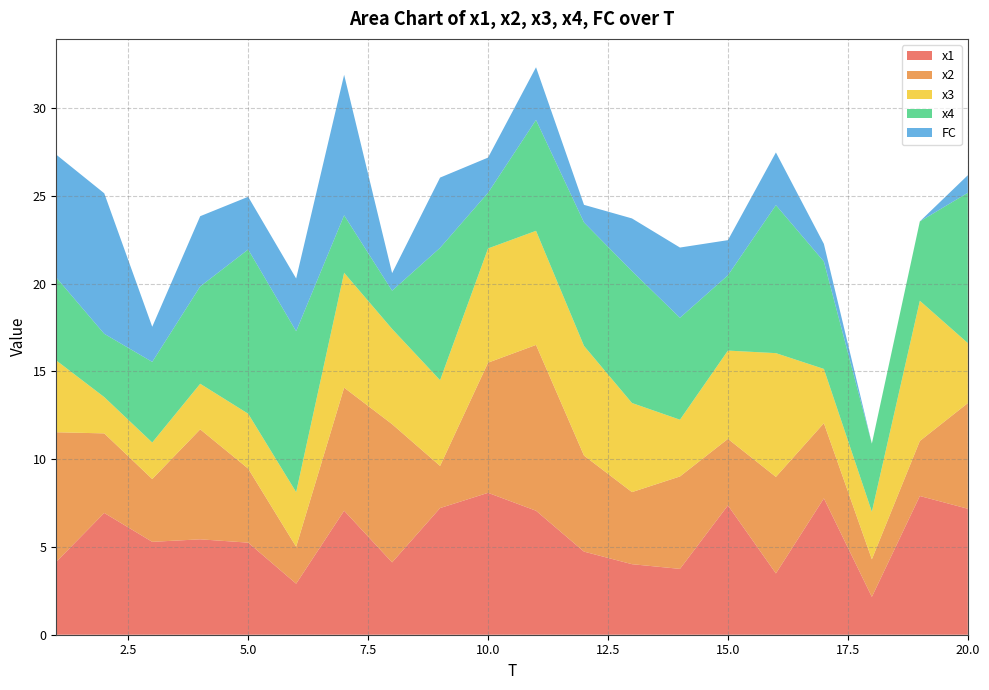

Reading left to right, what are all the values shown in this chart?

x1: 1=4.2	2=6.9	3=5.3	4=5.4	5=5.2	6=2.9	7=7.1	8=4.1	9=7.2	10=8.1	11=7.1	12=4.7	13=4.0	14=3.7	15=7.4	16=3.5	17=7.8	18=2.2	19=7.9	20=7.2
x2: 1=7.4	2=4.5	3=3.6	4=6.3	5=4.2	6=2.1	7=7.0	8=7.9	9=2.4	10=7.4	11=9.4	12=5.5	13=4.1	14=5.3	15=3.8	16=5.5	17=4.3	18=2.1	19=3.1	20=6.0
x3: 1=4.1	2=2.1	3=2.1	4=2.6	5=3.1	6=3.1	7=6.5	8=5.4	9=4.9	10=6.5	11=6.5	12=6.2	13=5.1	14=3.2	15=5.0	16=7.0	17=3.1	18=2.7	19=8.0	20=3.4
x4: 1=4.7	2=3.6	3=4.6	4=5.5	5=9.4	6=9.2	7=3.3	8=2.2	9=7.5	10=3.2	11=6.3	12=7.0	13=7.5	14=5.8	15=4.3	16=8.4	17=6.1	18=3.9	19=4.5	20=8.6
FC: 1=7.0	2=8.0	3=2.0	4=4.0	5=3.0	6=3.0	7=8.0	8=1.0	9=4.0	10=2.0	11=3.0	12=1.0	13=3.0	14=4.0	15=2.0	16=3.0	17=1.0	18=0.0	19=0.0	20=1.0